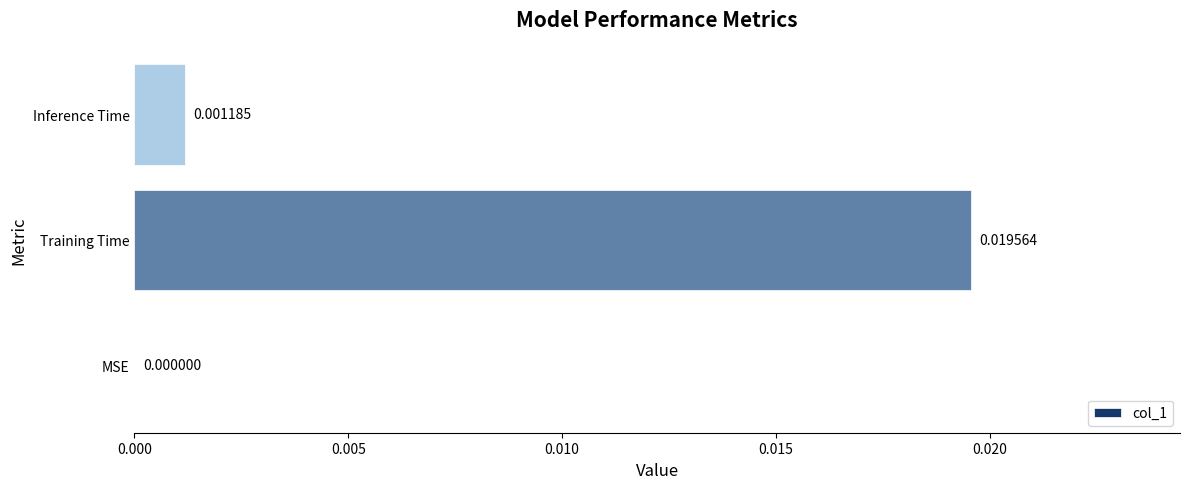

Which category has the highest value across all series?

Training Time